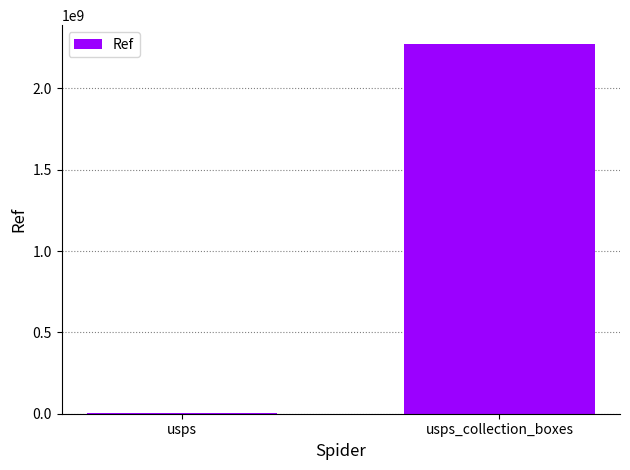

Are the bars horizontal?

No